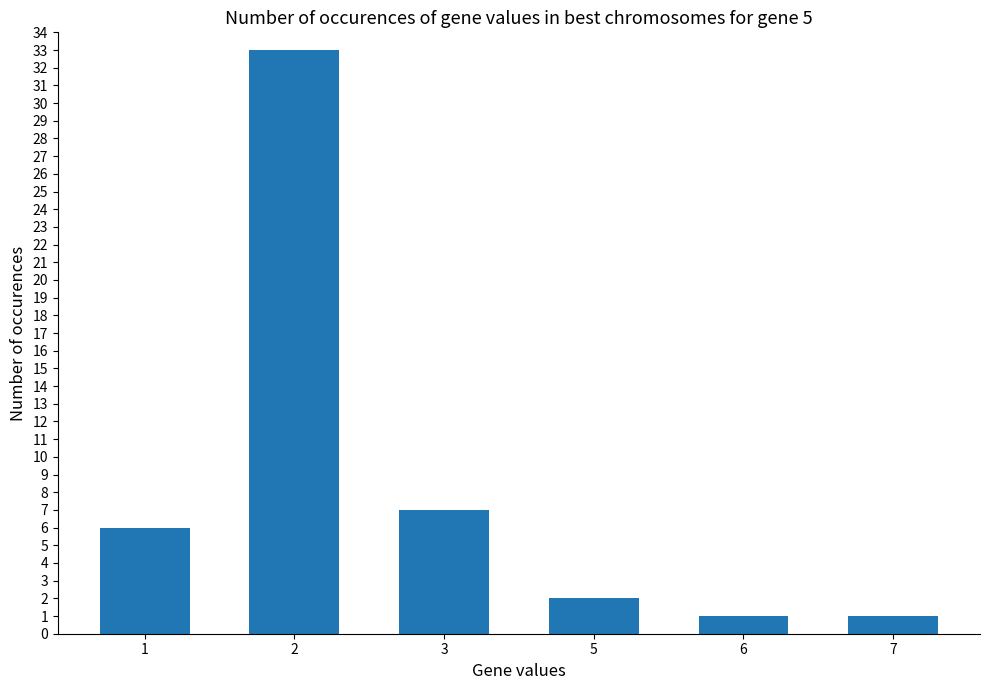

Reading left to right, what are all the values shown in this chart?

1=6	2=33	3=7	5=2	6=1	7=1